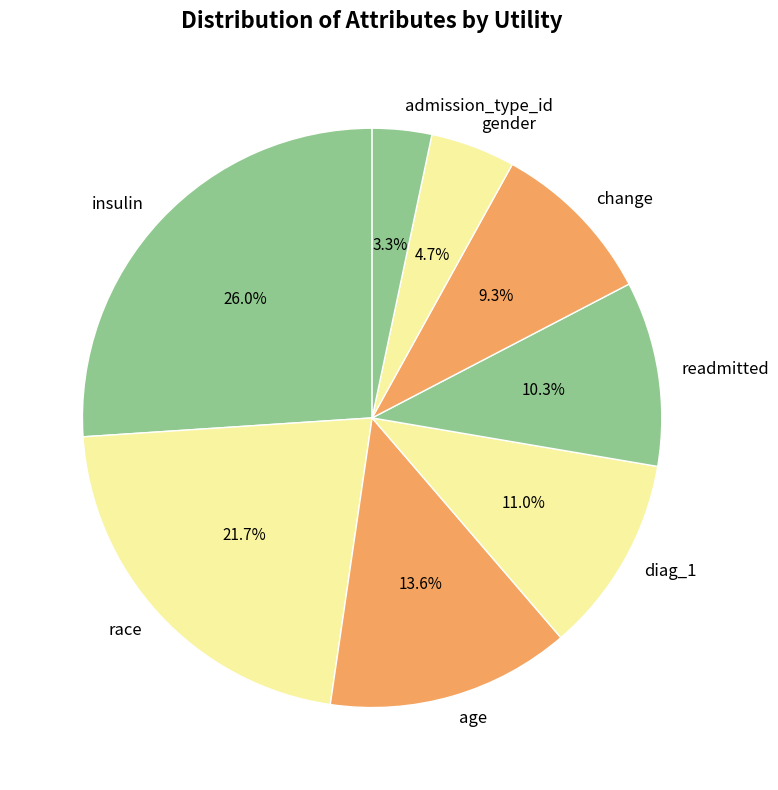

What is the total percentage of race and admission_type_id?

25.0%